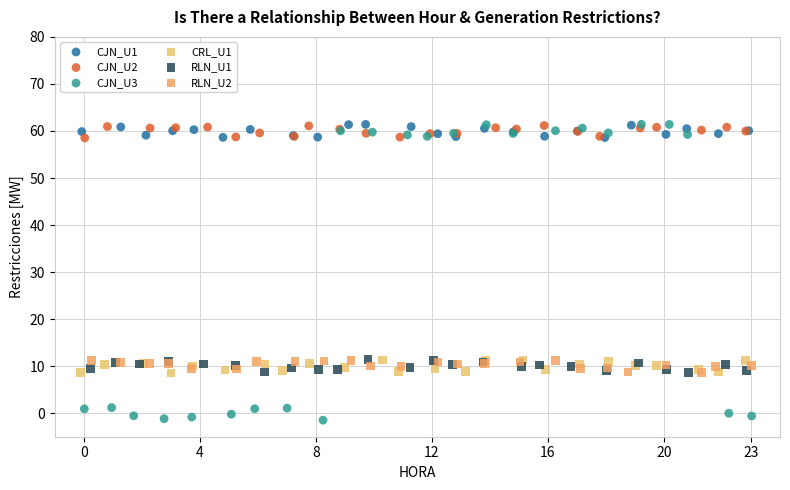

Which series has the widest spread of Y values?

CJN_U3